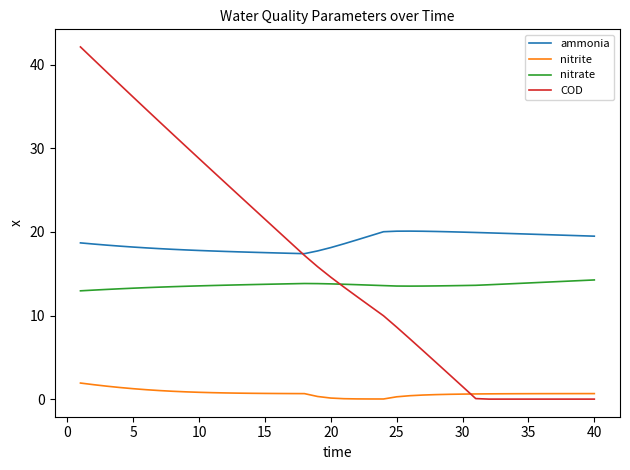

True or false: ammonia and nitrate intersect in this chart.

False